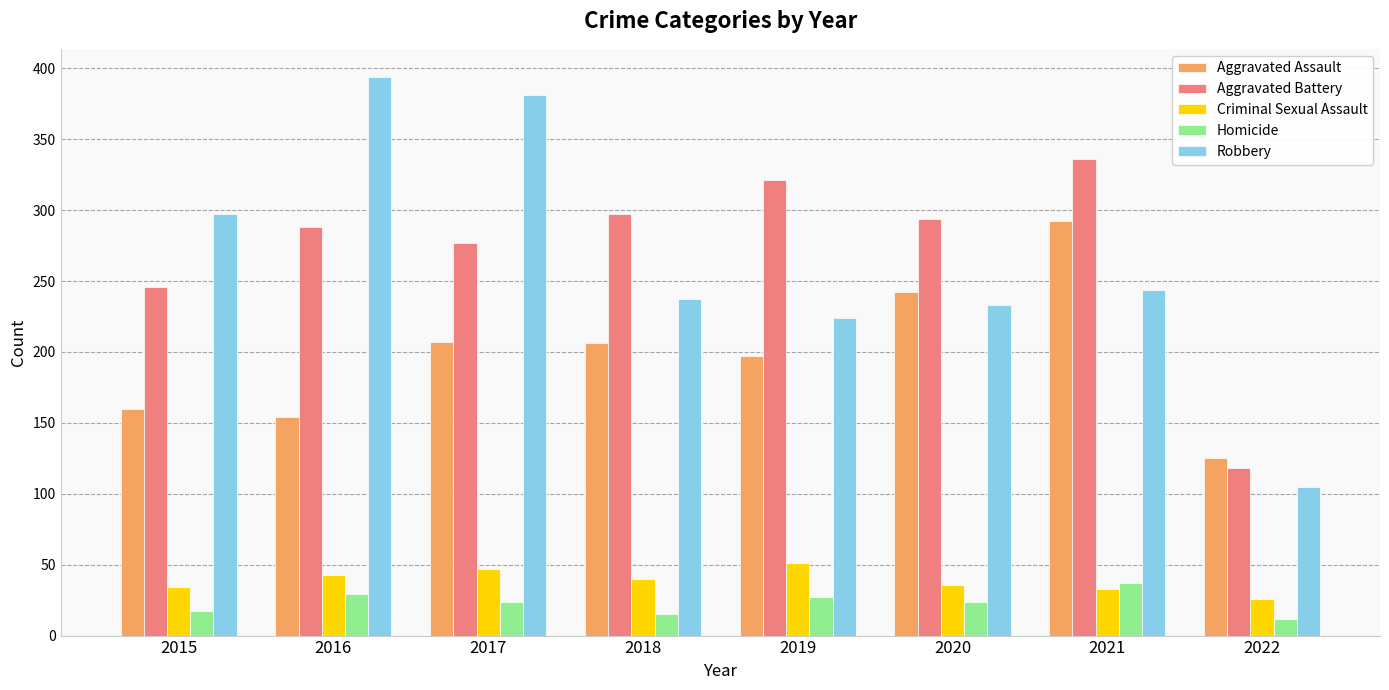

Is the value of Robbery at 2015 greater than the value of Aggravated Assault at 2016?

Yes